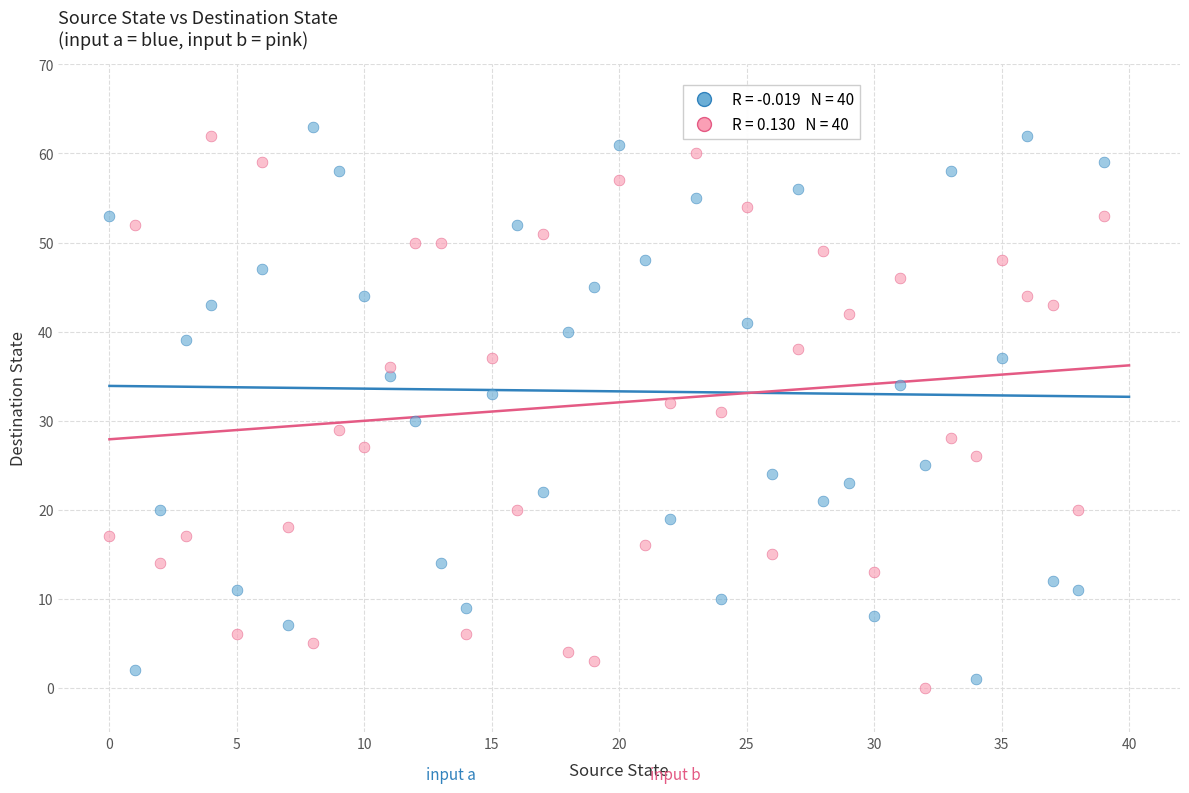

Across all data points, what is the range of Y values (max minus min)?

63